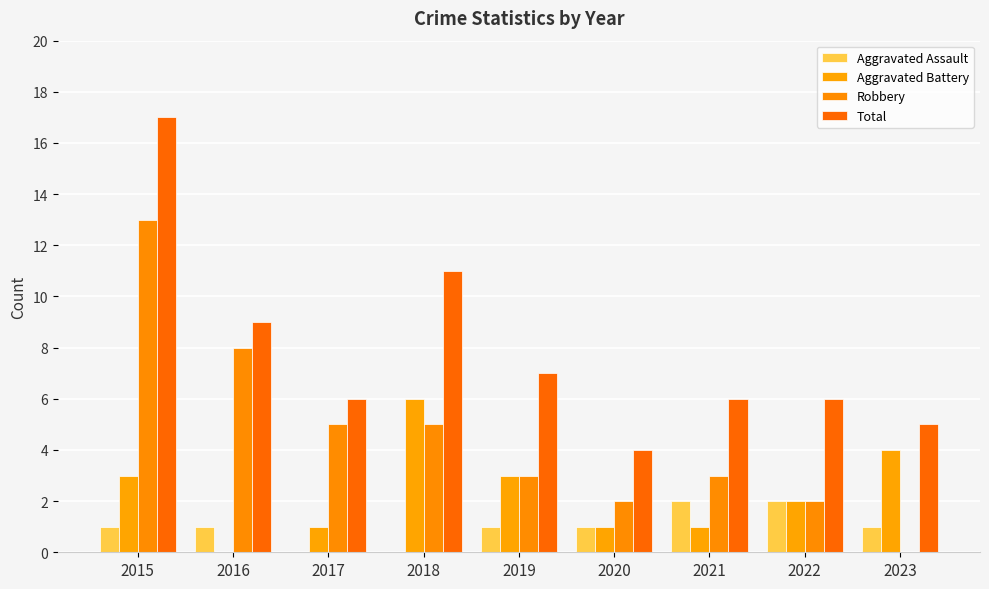

Between 2021 and 2023, which is larger?

2021